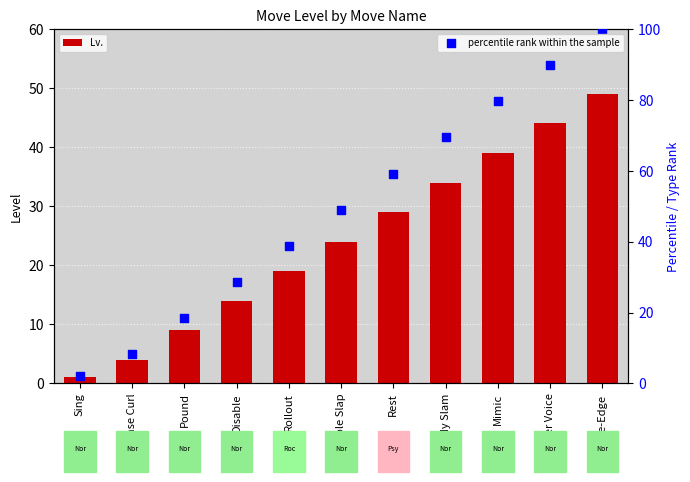

Which series has the largest total across all categories?

percentile rank within the sample